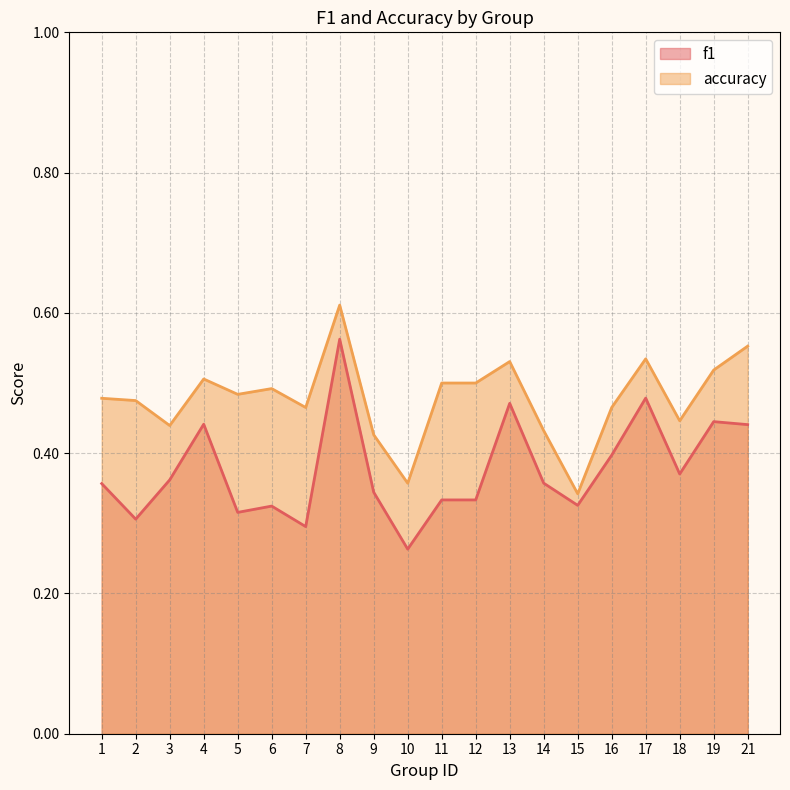

What is the minimum value shown in the chart?

0.3